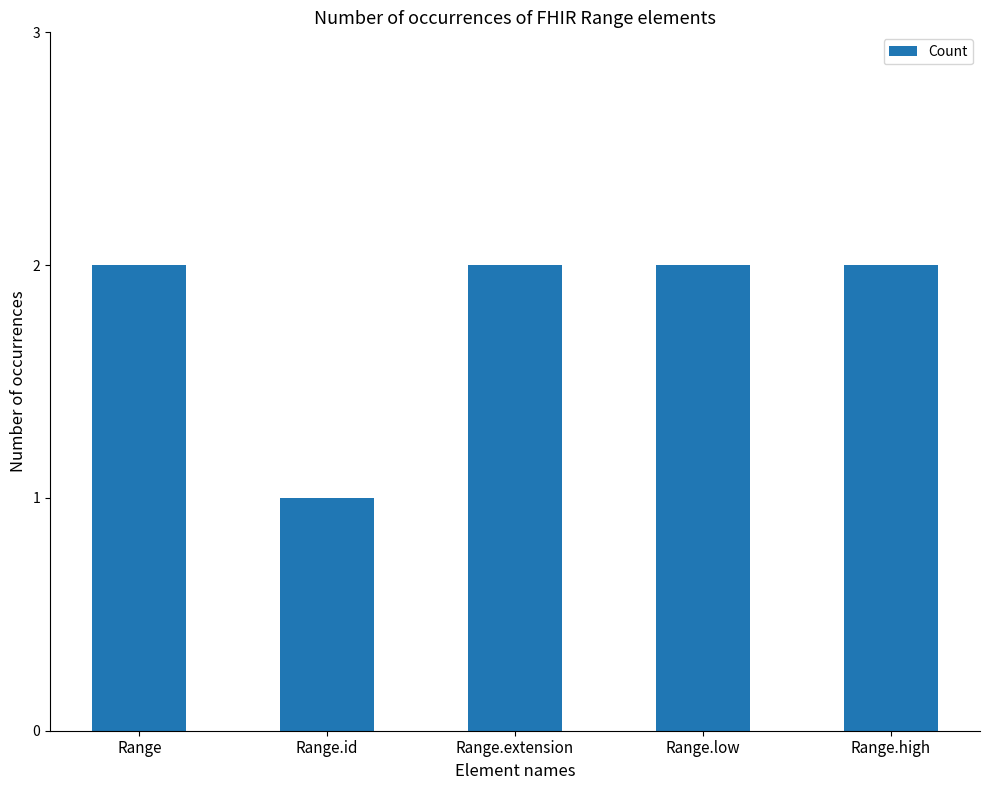

What position from the right is Range.id?

4